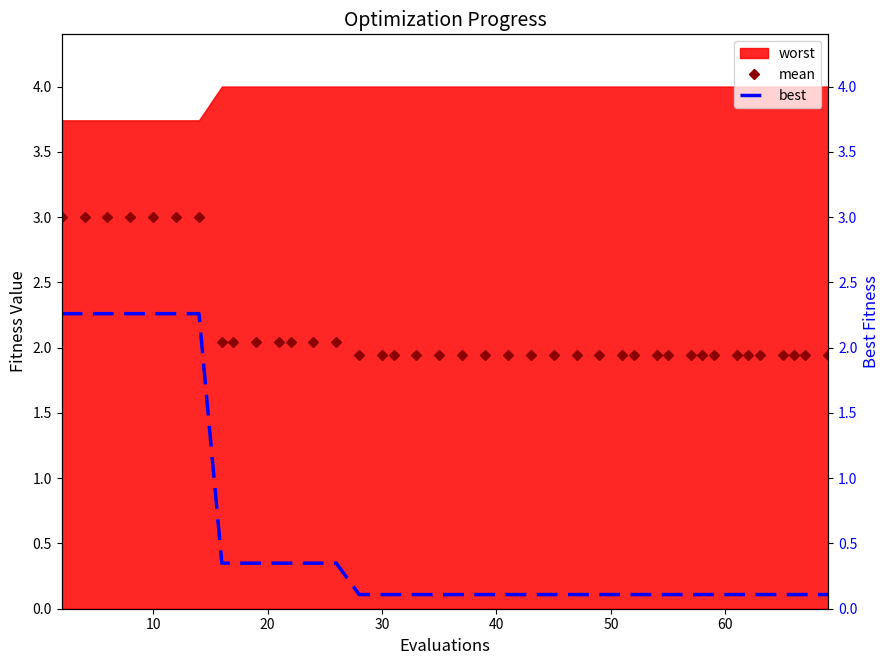

What is the minimum value for mean?

1.9